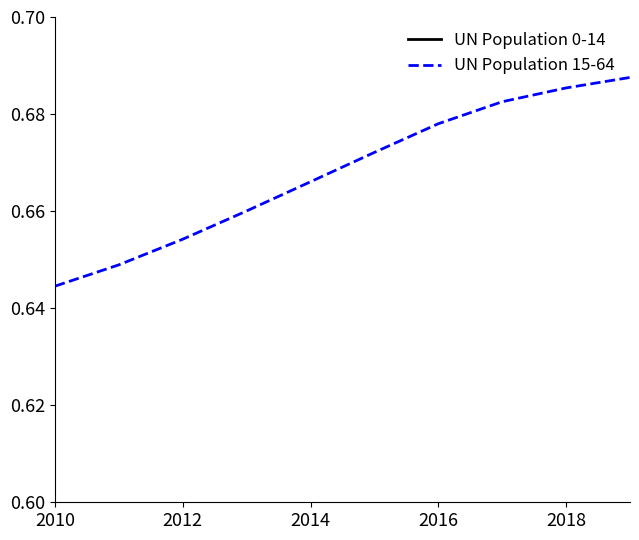

The value of UN Population 15-64 at 2010 is 0.9. True or false?

False